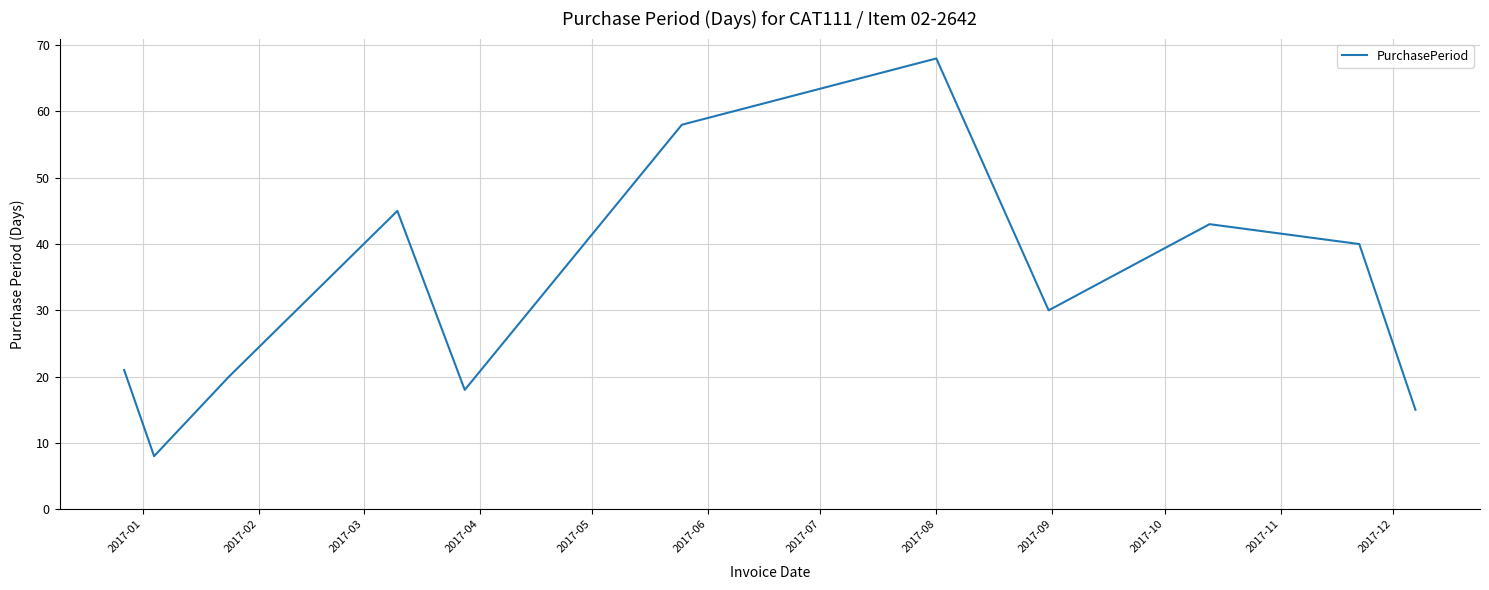

What is the maximum value shown in the chart?

68